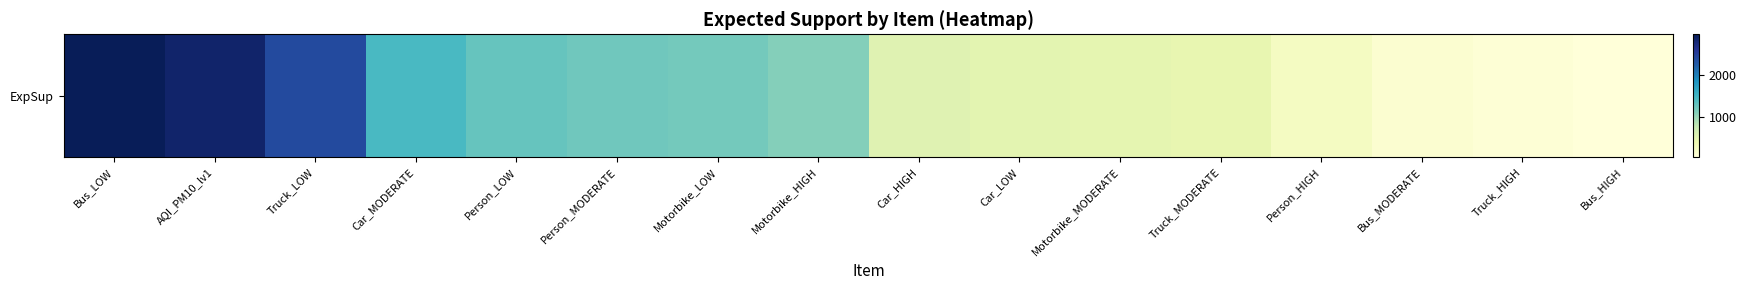

Is it true that the value at Person_LOW is 1910.9?

False